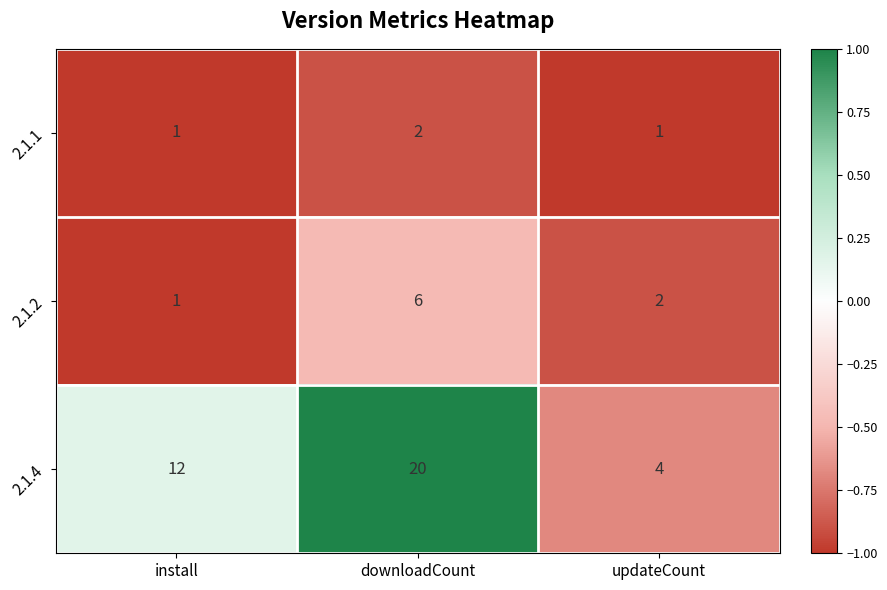

Is it true that 2.1.1 equals 2 at updateCount?

False